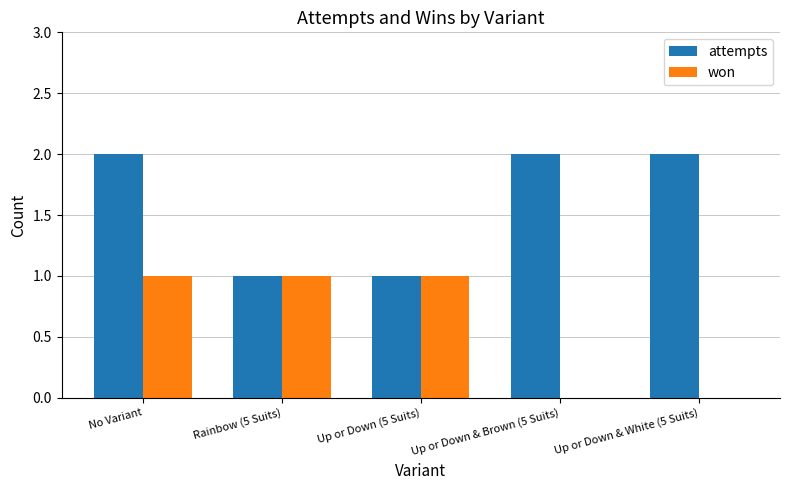

Is the value of won at No Variant greater than the value of attempts at No Variant?

No